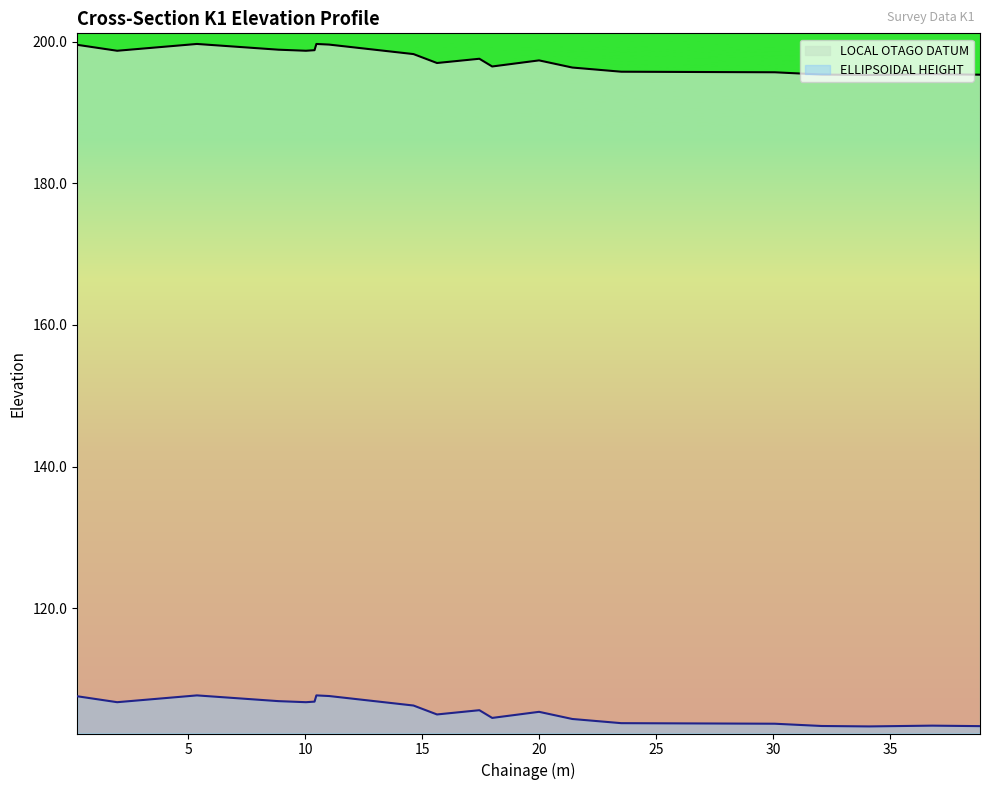

How many categories are shown in the chart?

20